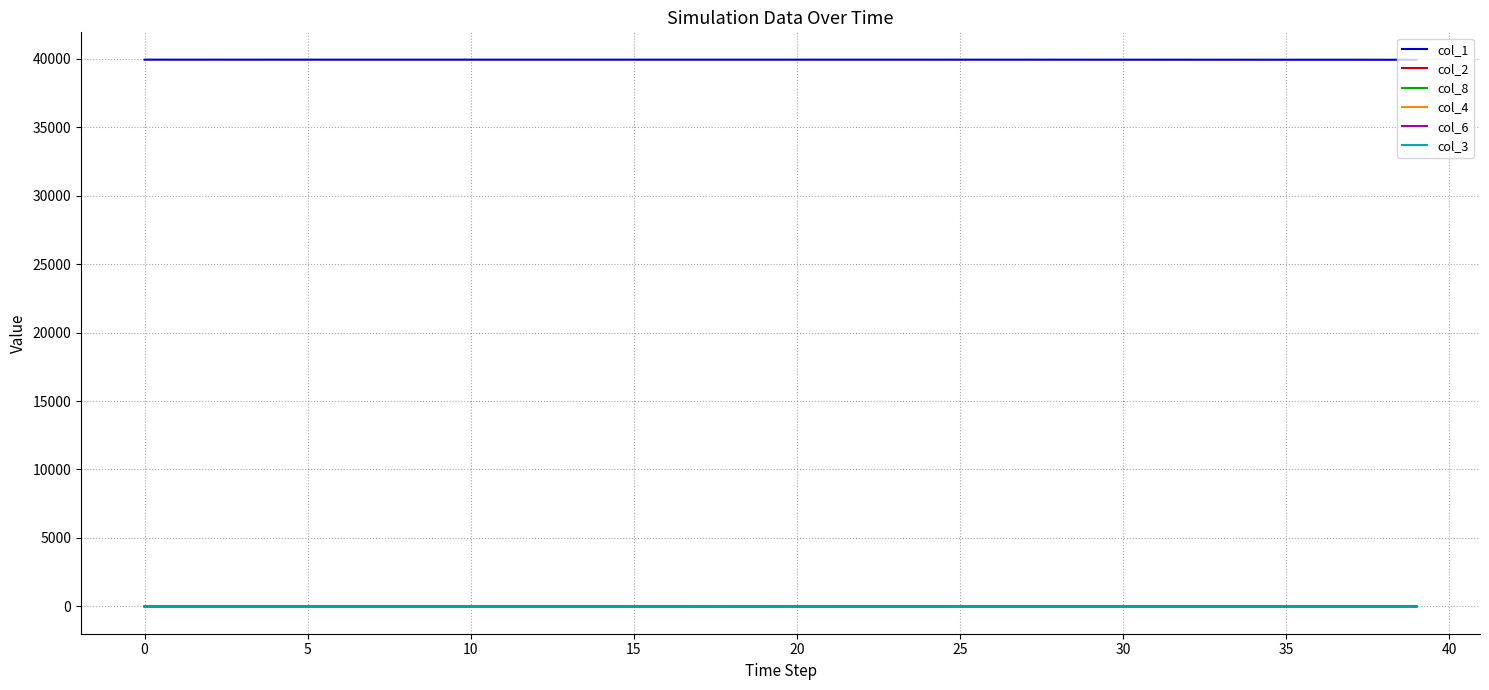

What is the greatest value displayed?

39930.0